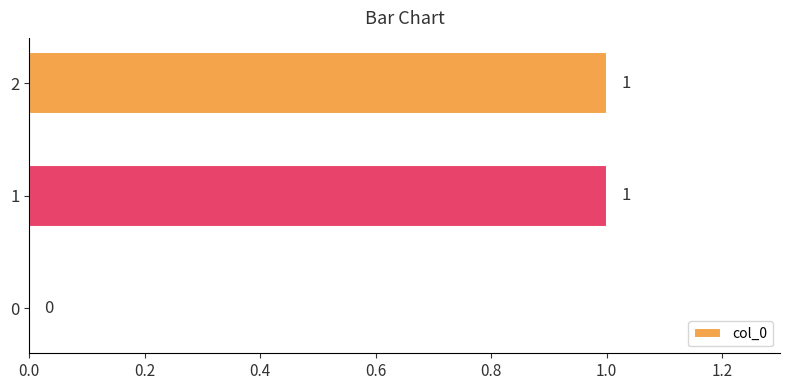

The value at 2 is 2. True or false?

False